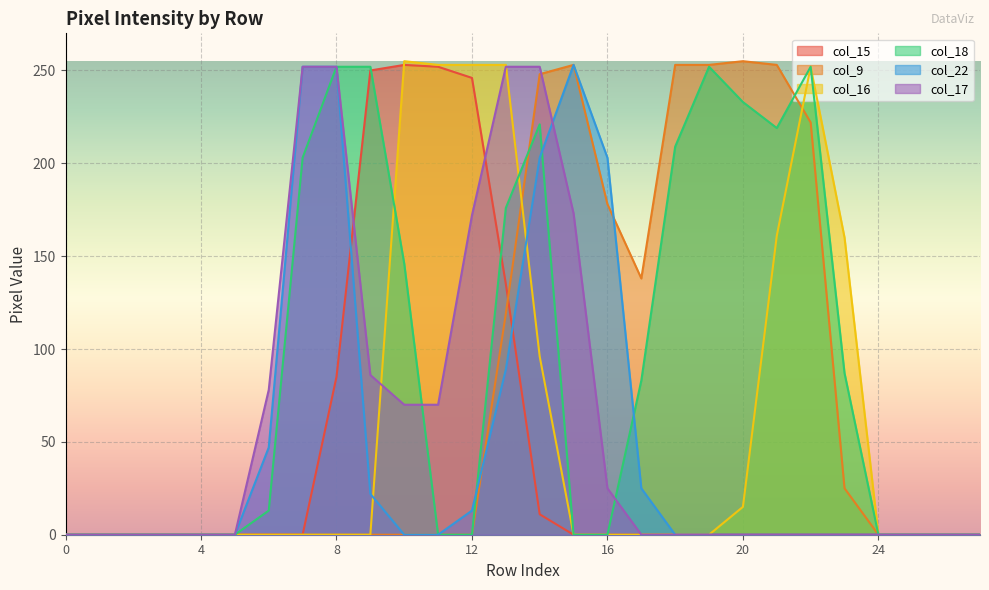

At how many categories does at least one series exceed 173?

15